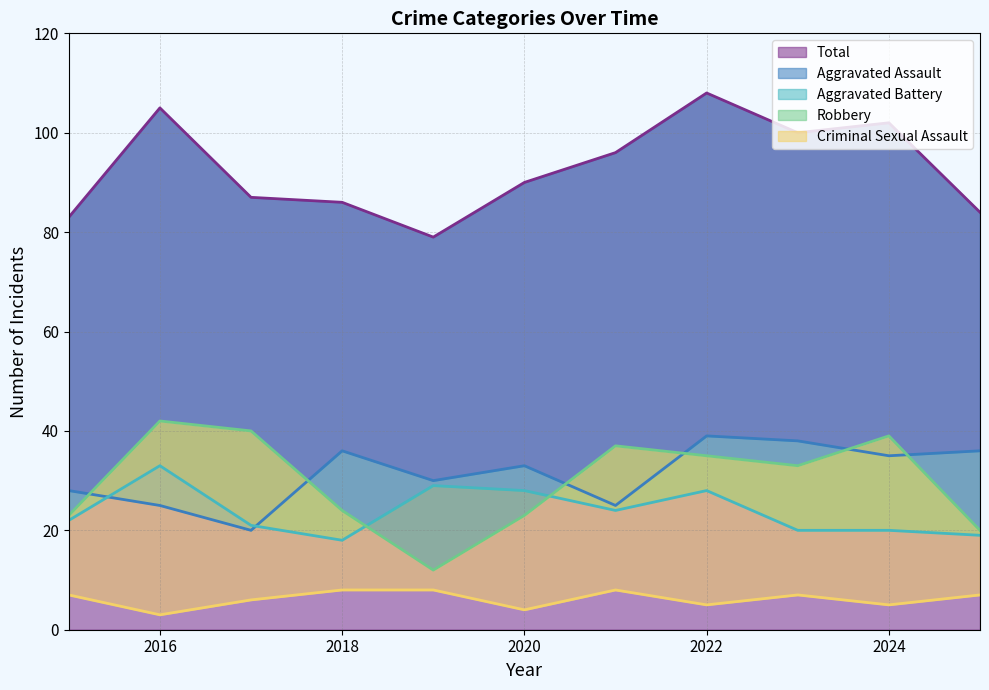

How many lines are shown in the chart?

5